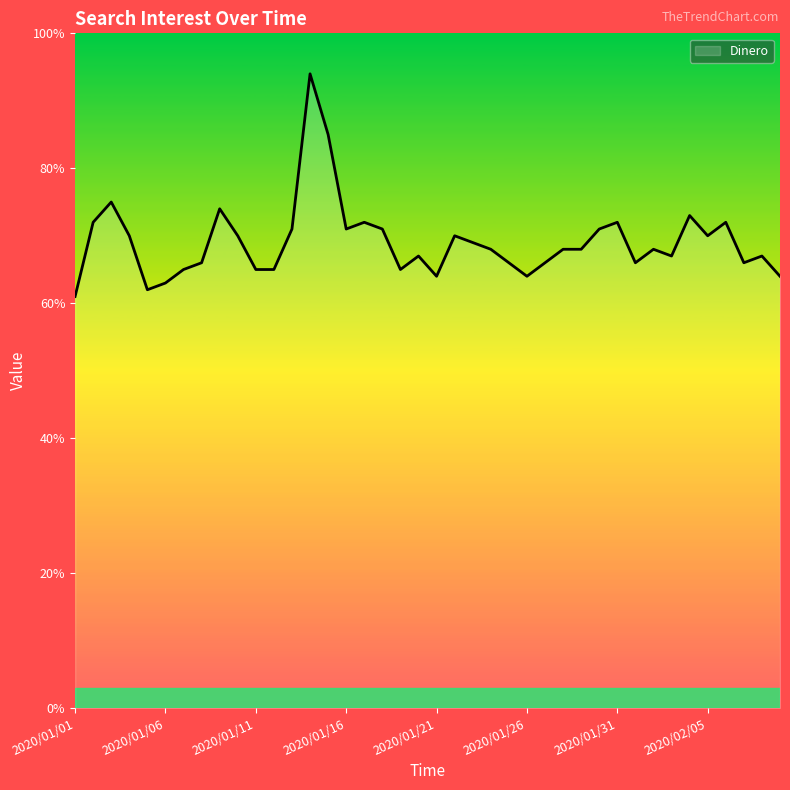

What is the smallest value displayed?

61